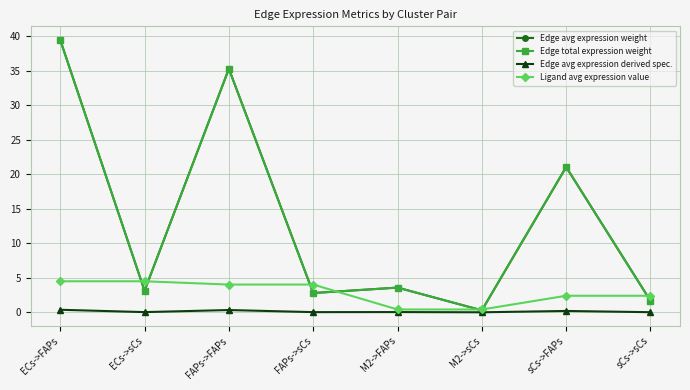

Is this an area chart (filled region under the line)?

No